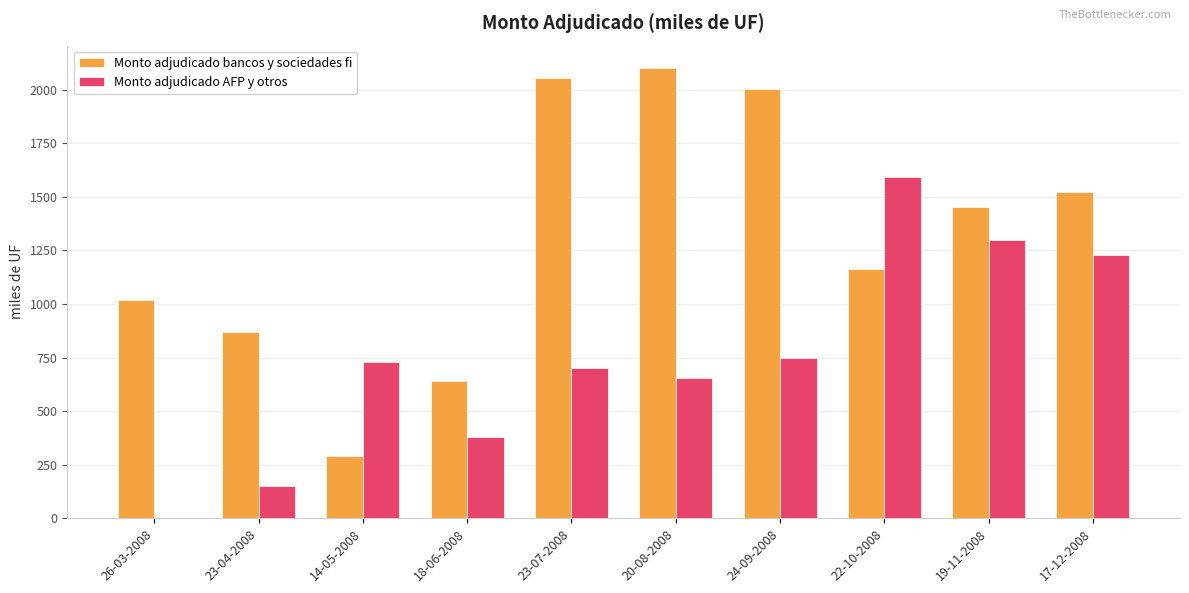

How many distinct data groups are displayed?

2